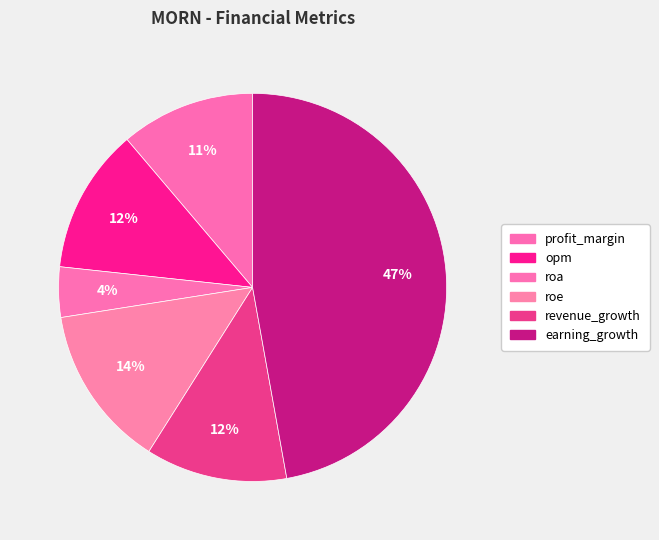

To the nearest percent, what portion does opm represent?

12%